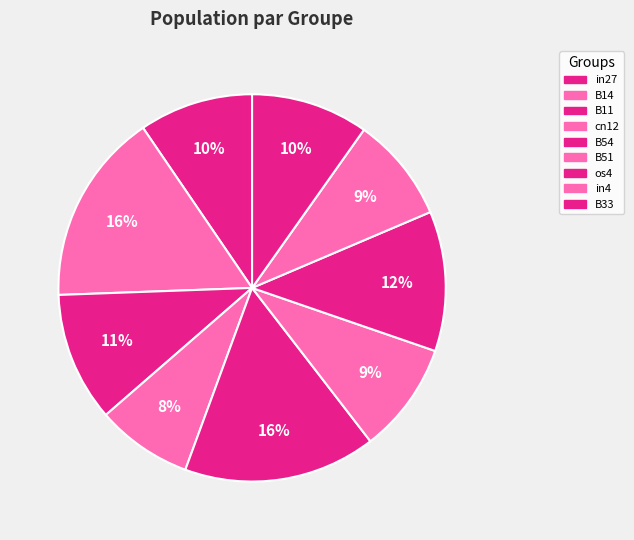

True or false: cn12 accounts for 19% of the total.

False